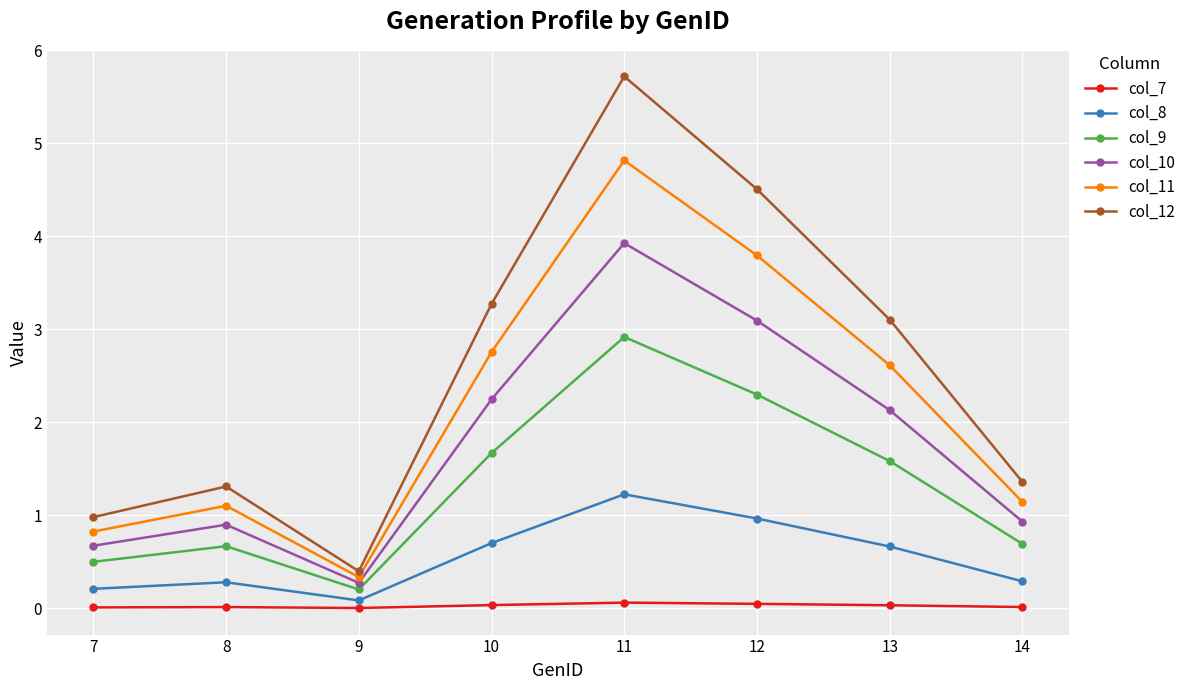

Which series has the largest range (max minus min)?

col_12